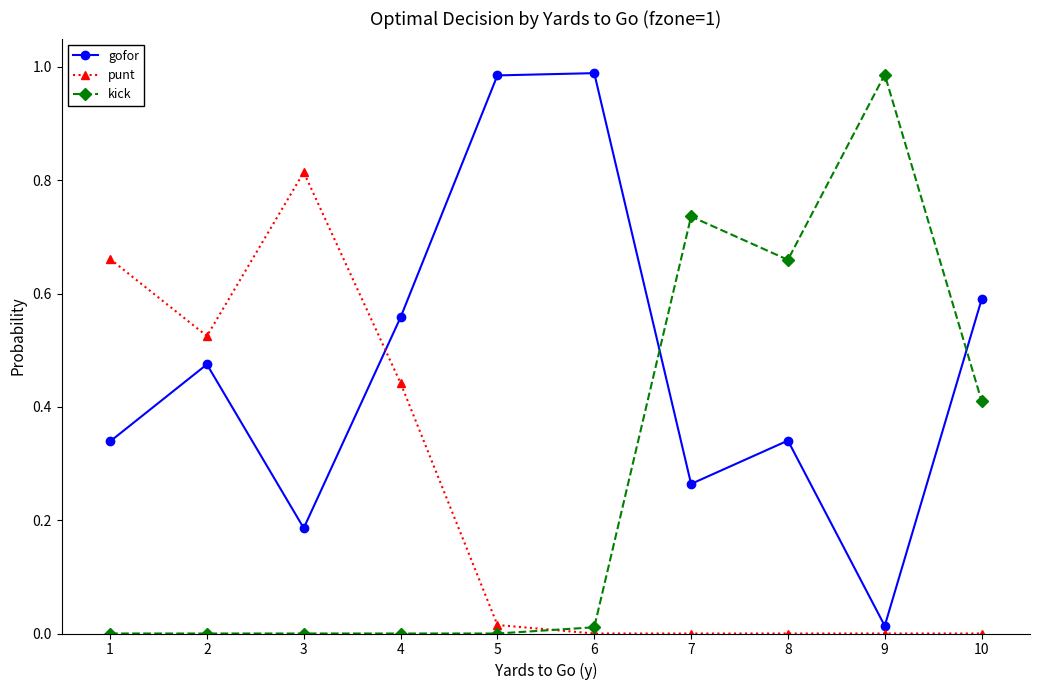

True or false: punt and gofor intersect in this chart.

True